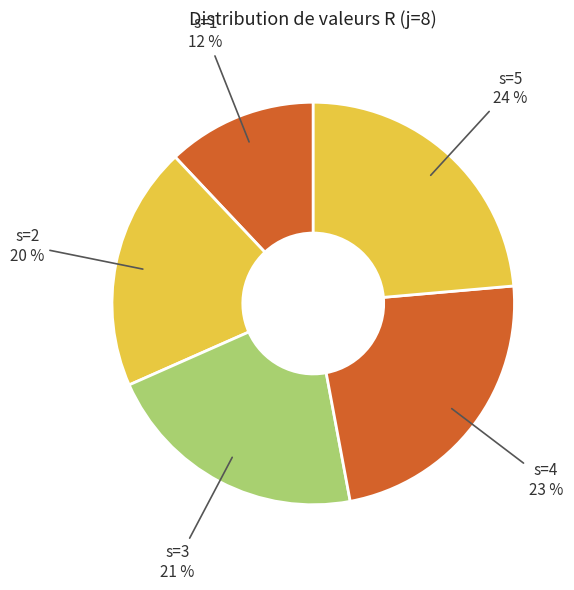

Is s=4 the majority of the pie?

No